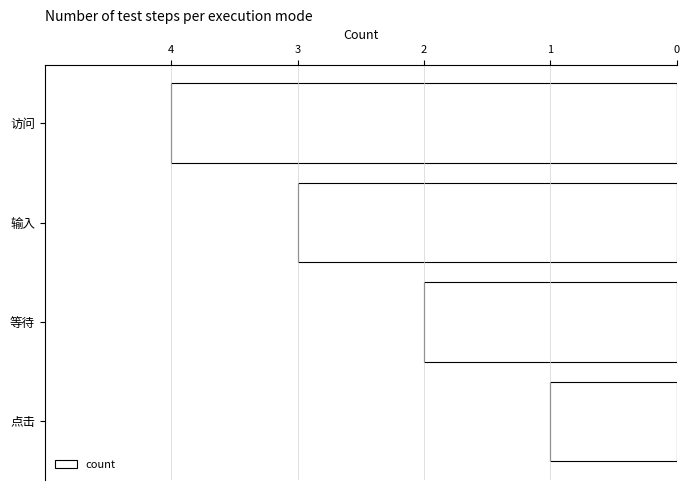

Count the number of categories in the chart.

4